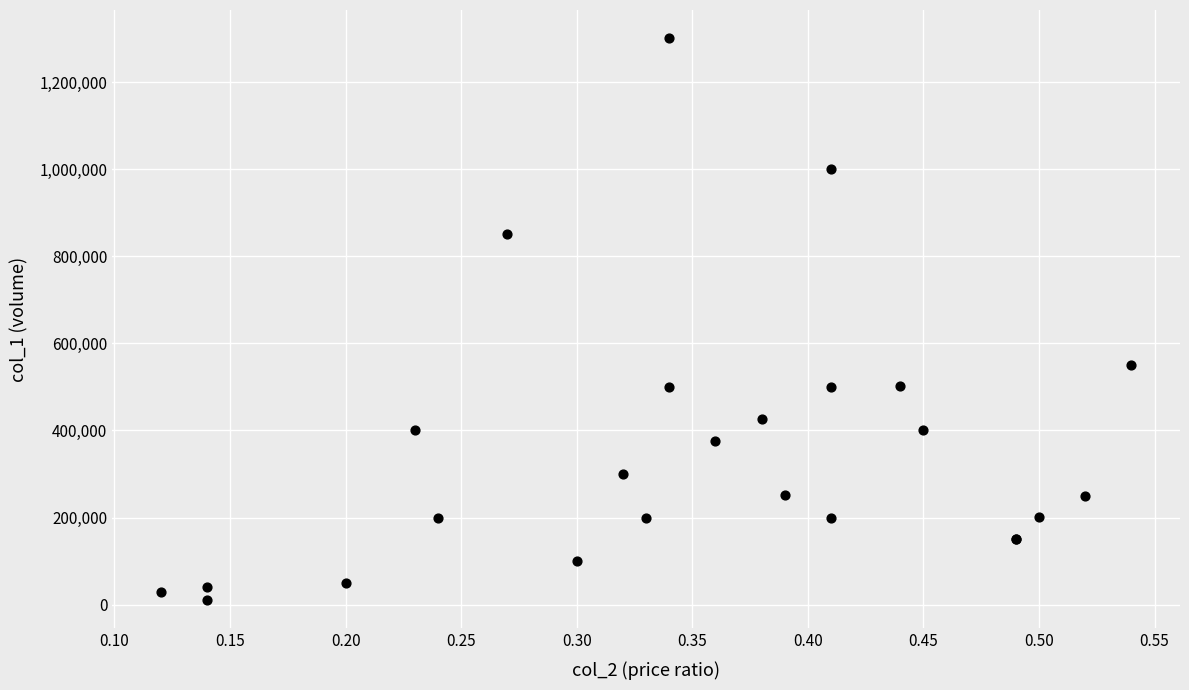

What Y value in the scatter plot is closest to 655500?

550000